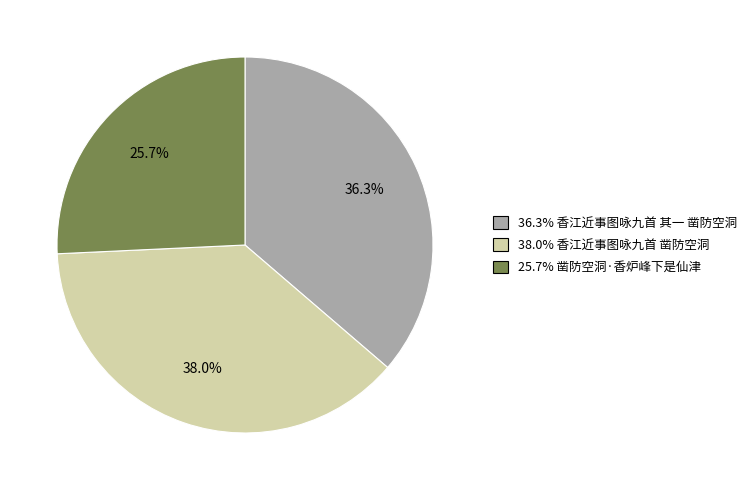

Is there a majority slice in this chart?

No